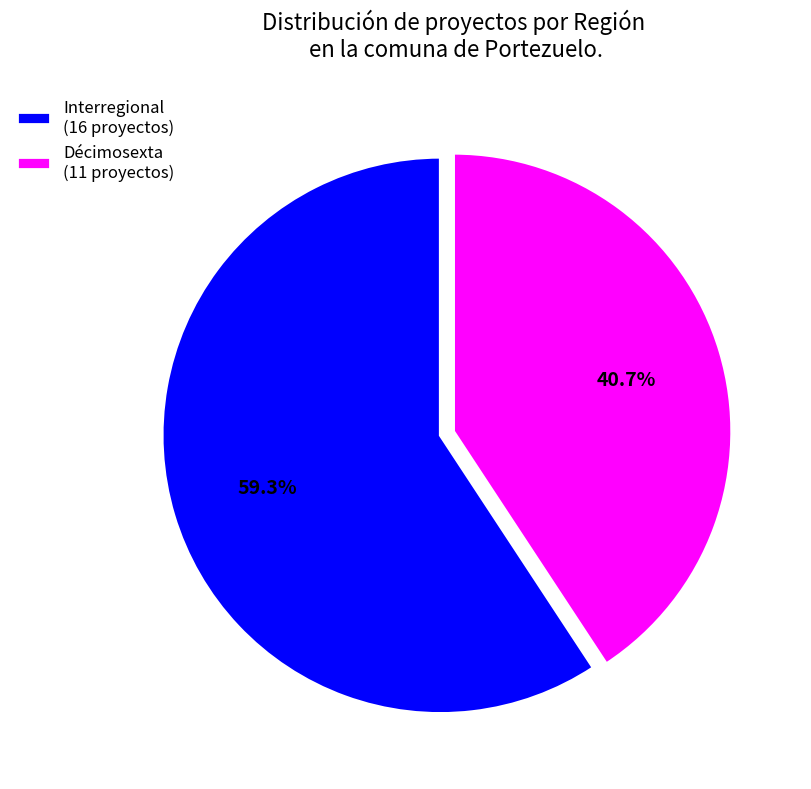

How many segments does this pie chart have?

2